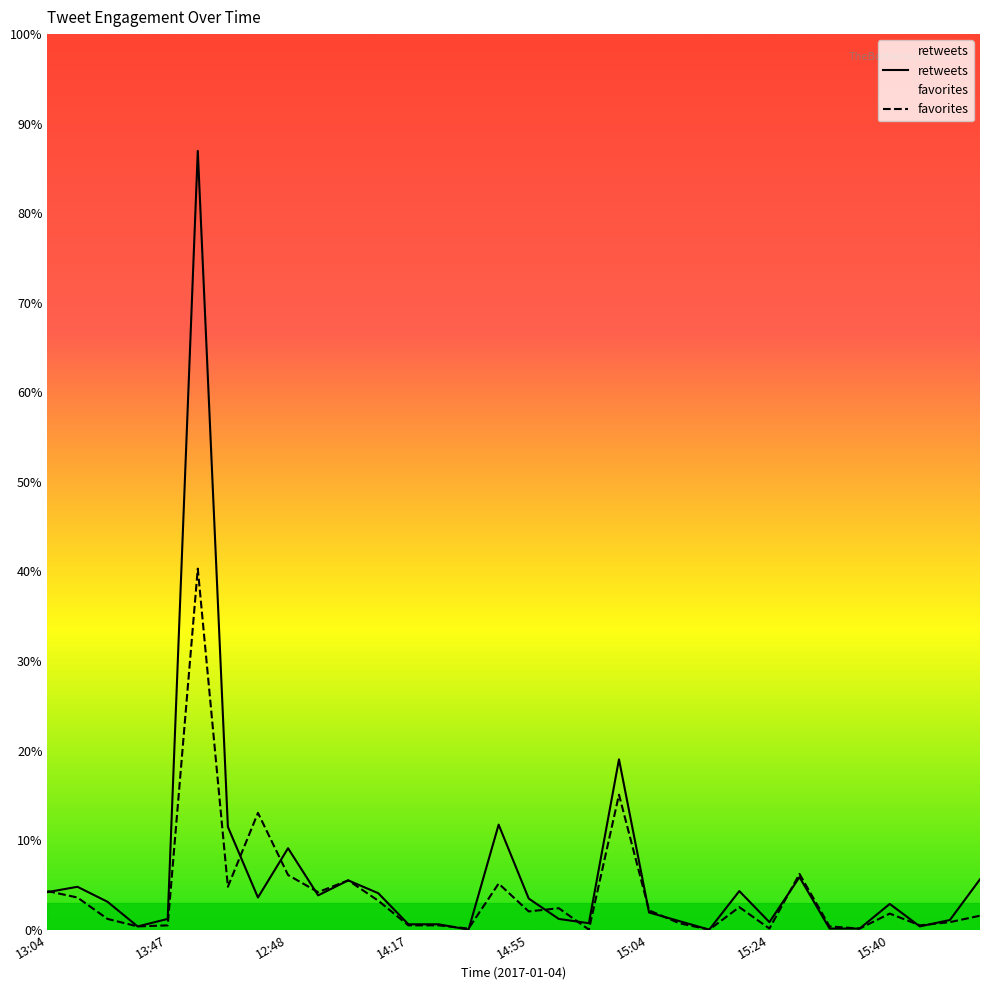

True or false: retweets has more than 0 interior local peaks.

True